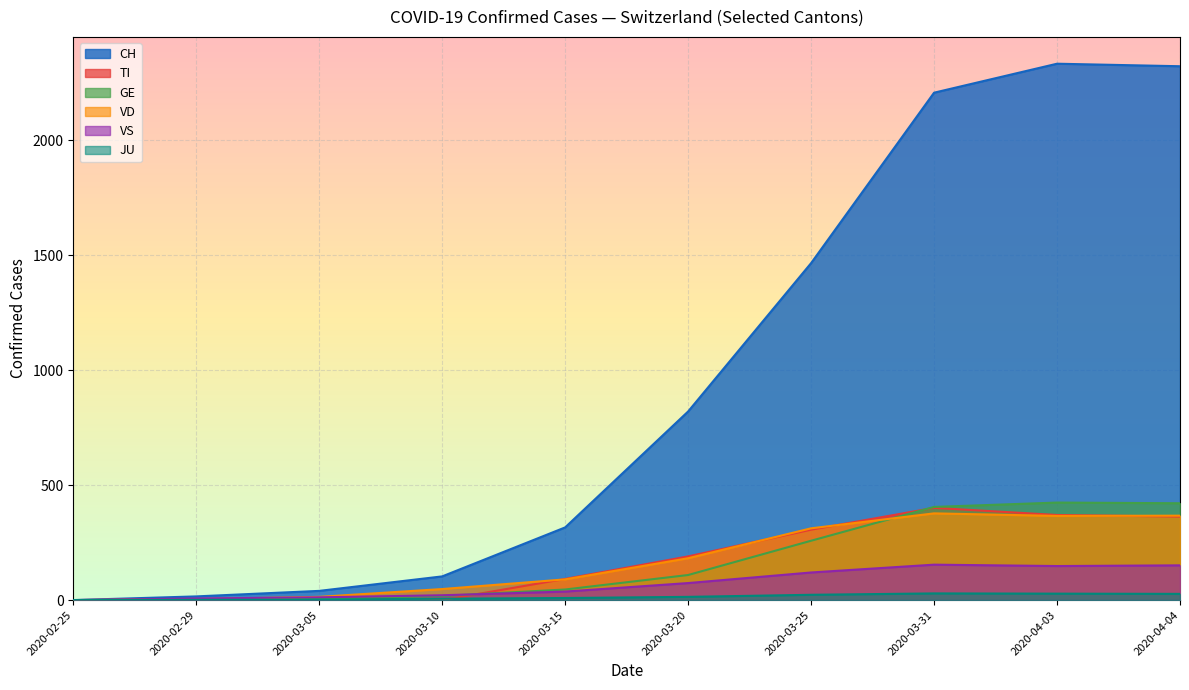

Is it true that JU equals 8 at 2020-03-25?

False